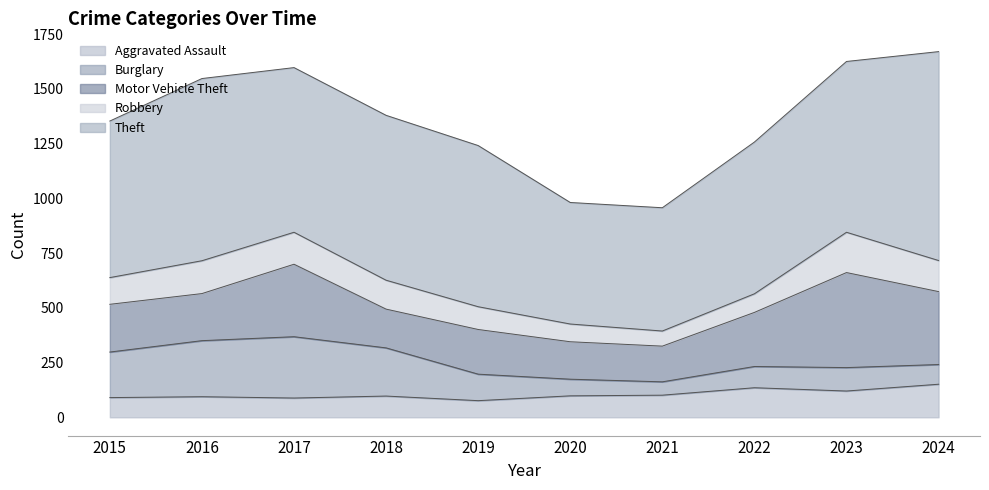

True or false: Motor Vehicle Theft and Robbery cross at least once.

False